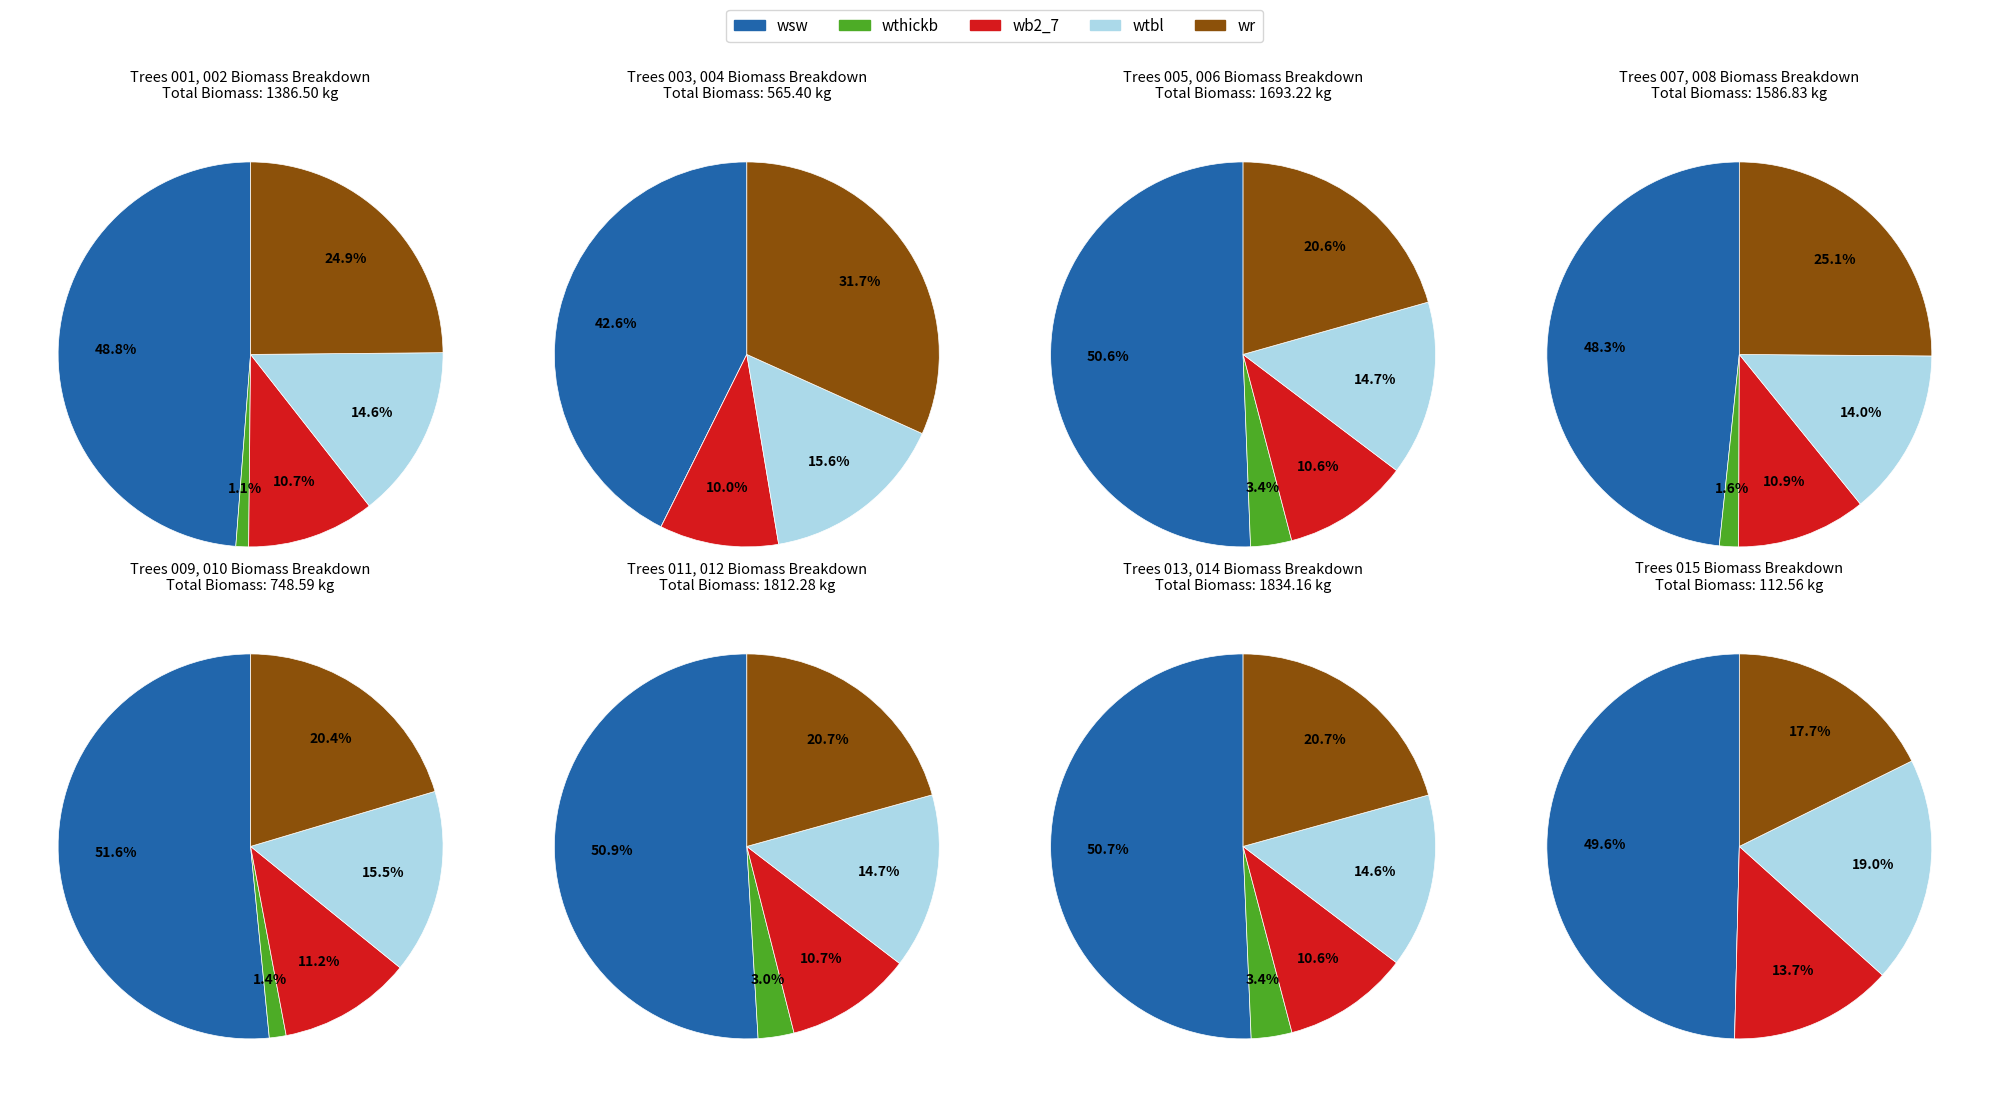

Is the sum of 160678012 and 160678002 greater than half?

No